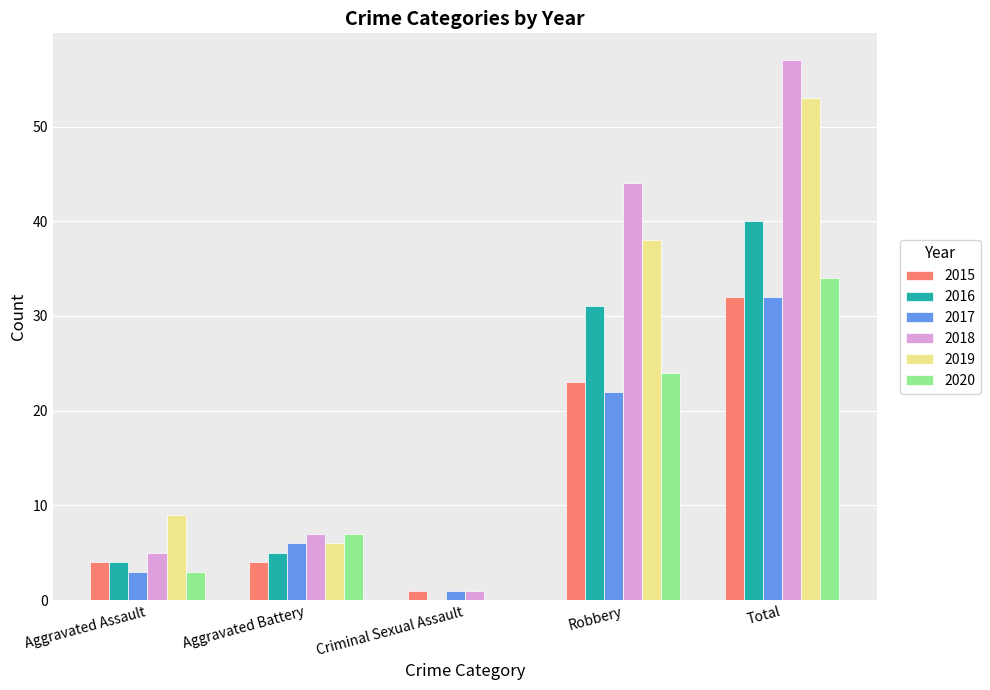

Read the 2016 value at Aggravated Battery.

5